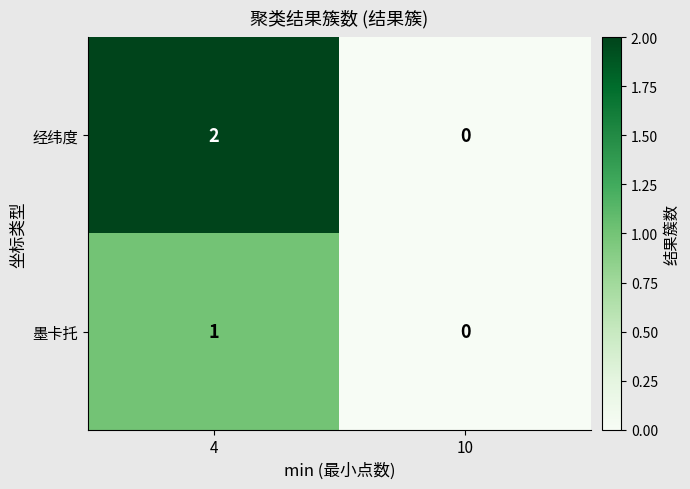

Which category has the highest value in the 墨卡托 series?

4